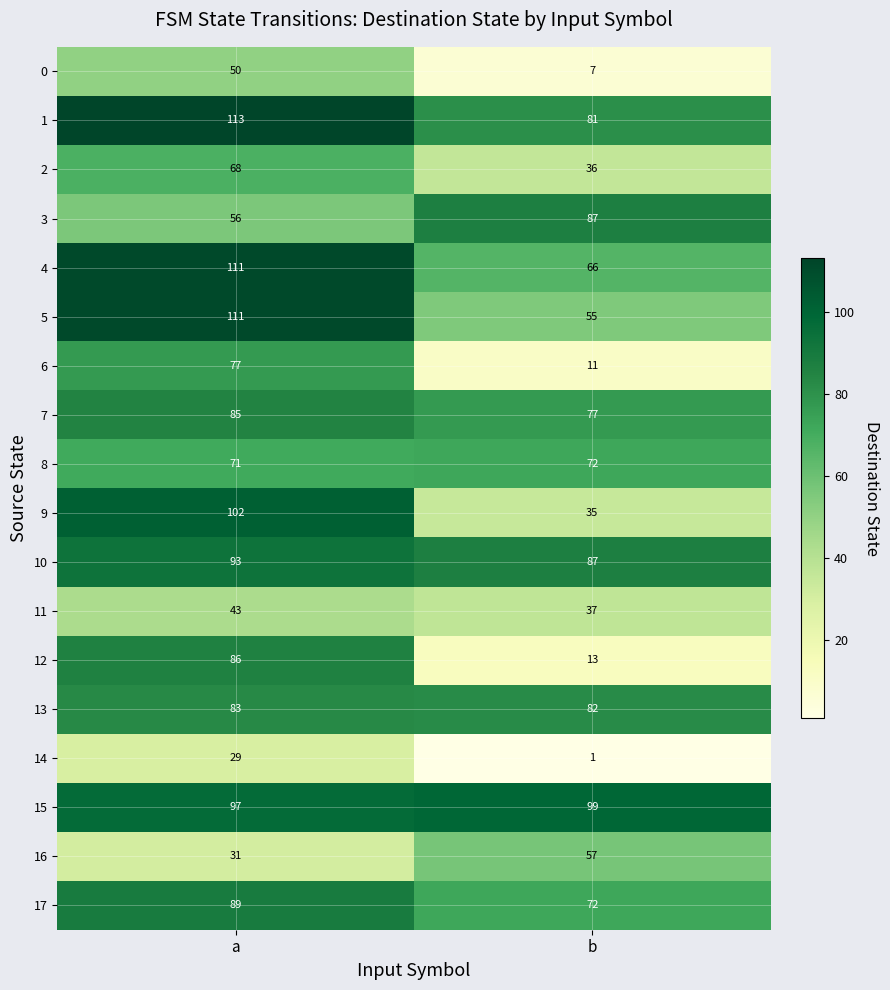

At which label is 17 closest to 80?

b